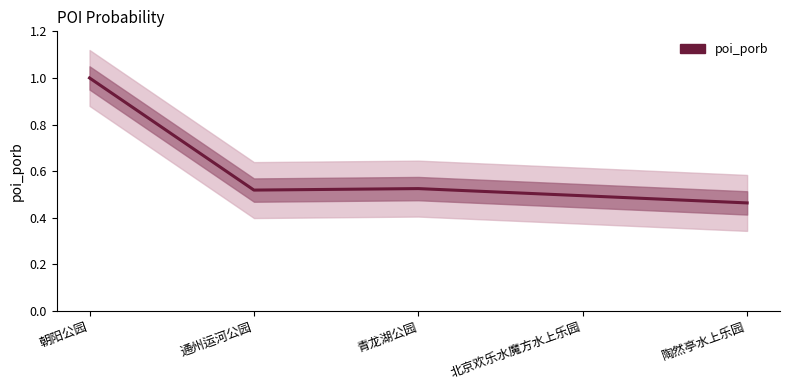

Read the value at 青龙湖公园.

0.5